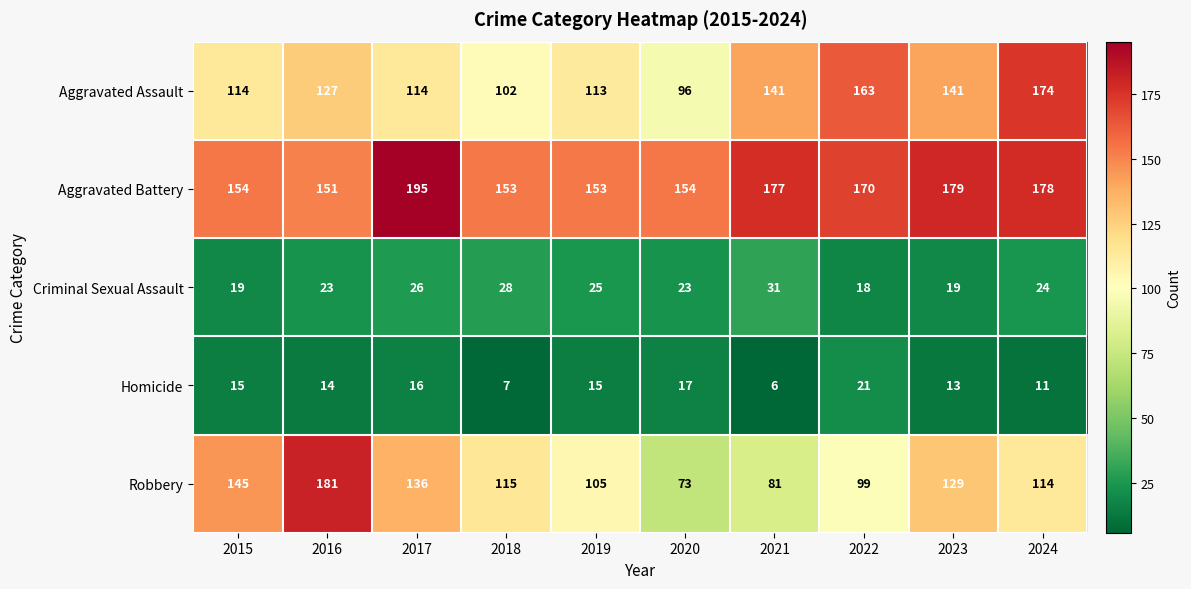

What is the spread (max minus min) of values at 2017?

179